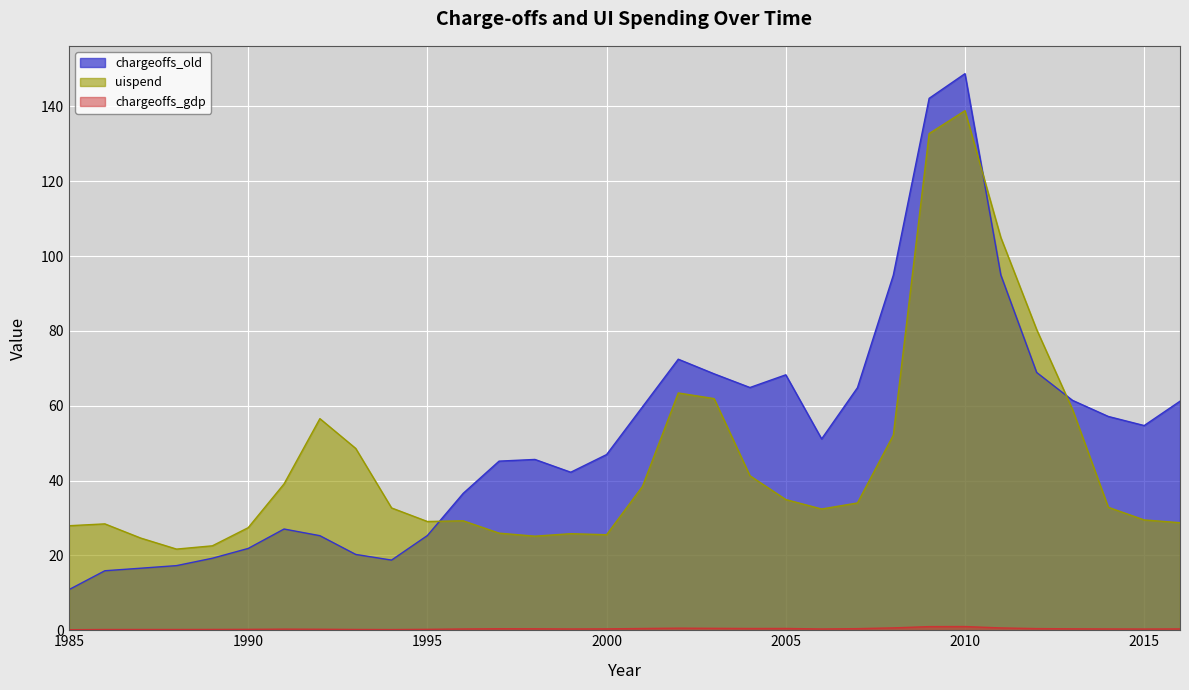

The chargeoffs_old series shows 4.8 at 1985. True or false?

False